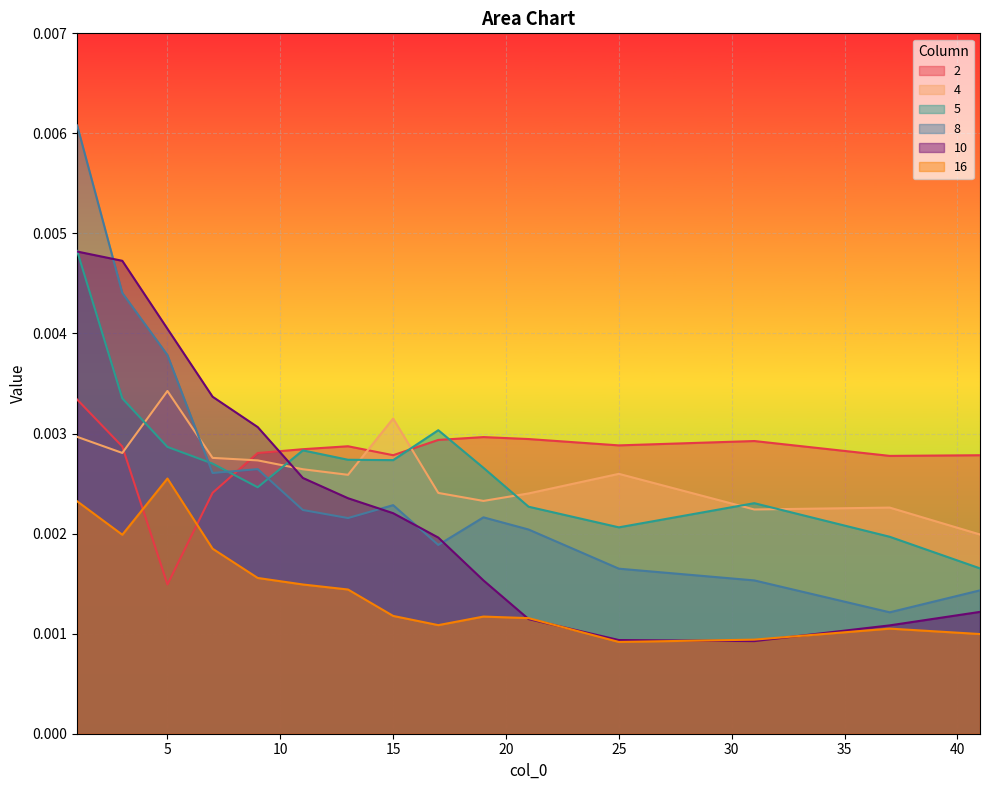

Between 3 and 5, which is larger?

3